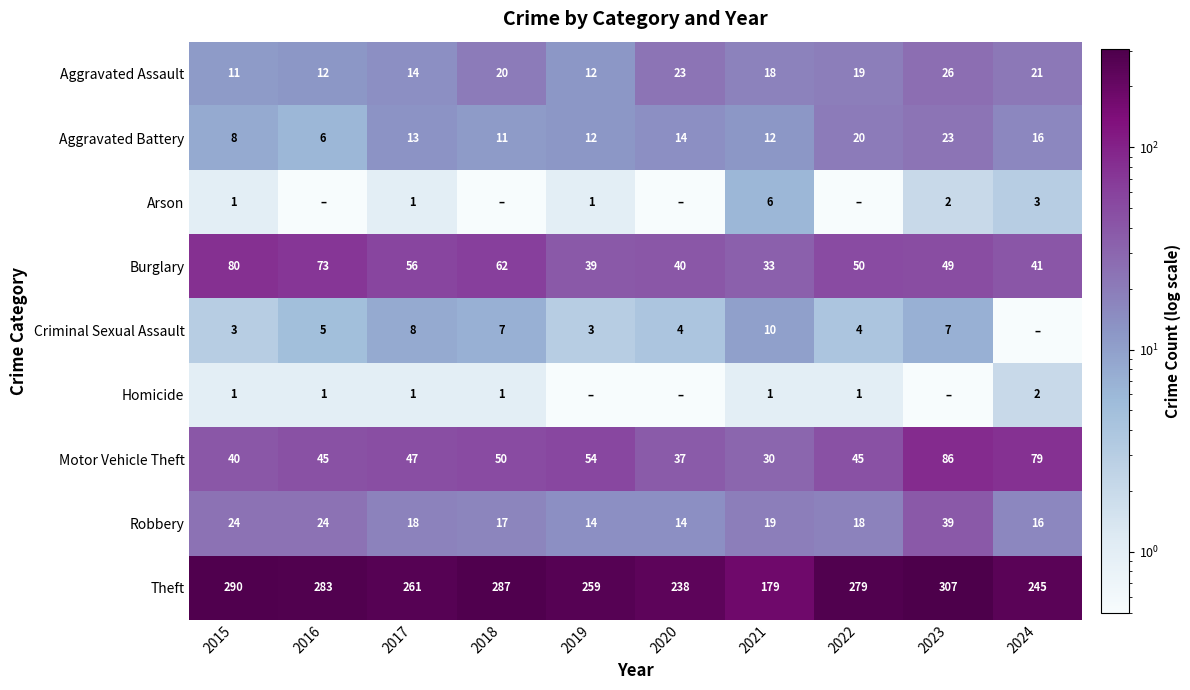

What is the spread (max minus min) of values at 2017?

260.0